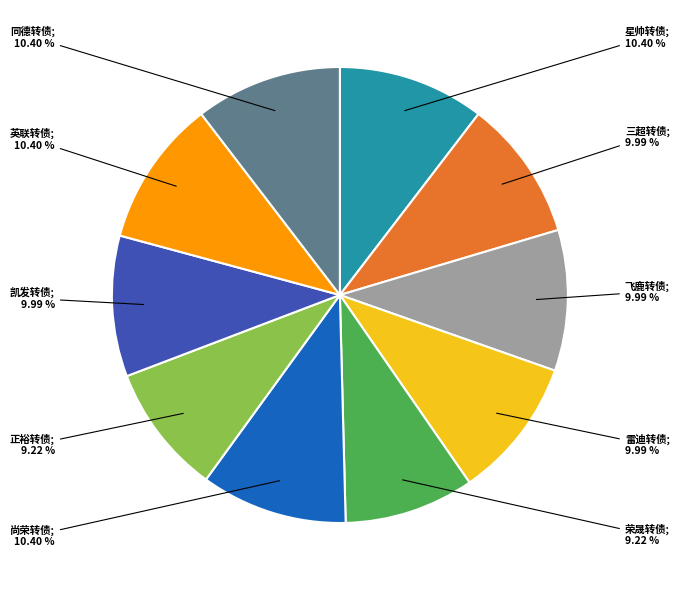

Is there any slice that represents more than half of the pie?

No